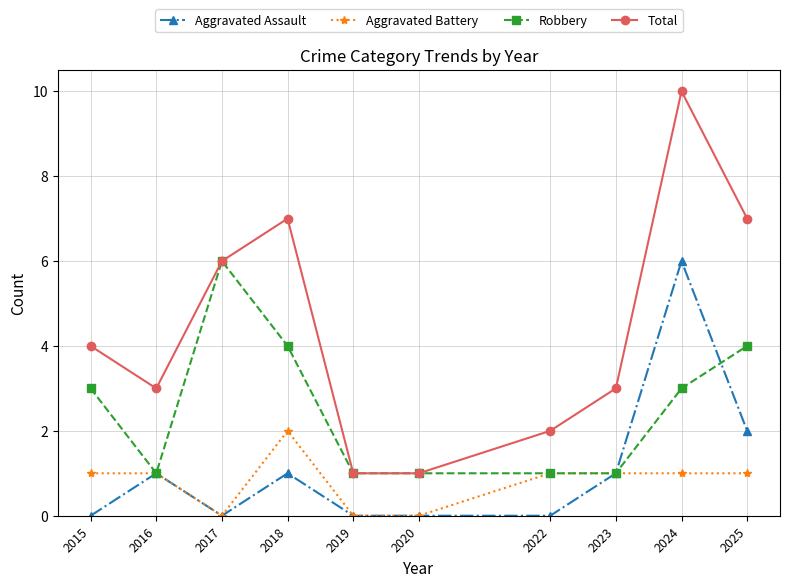

What is the difference between the Aggravated Battery values at 2024 and 2020?

1